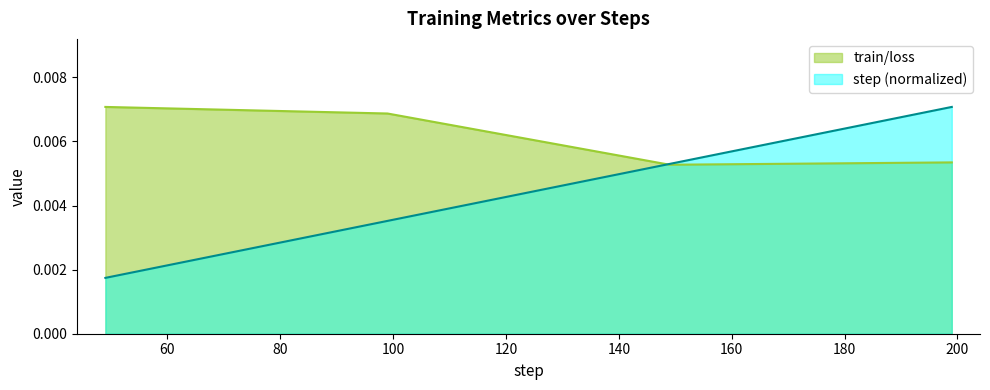

Which series has the largest range (max minus min)?

step (normalized)